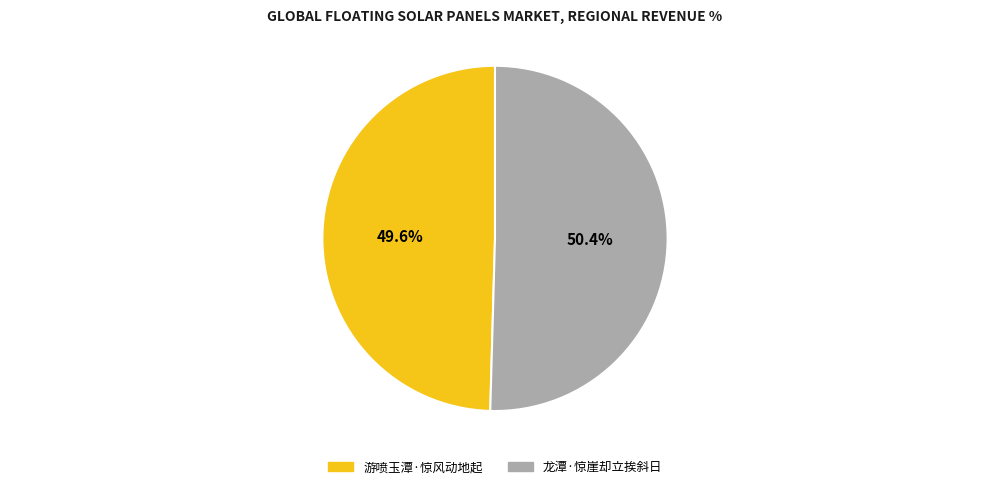

Which has a higher value, 游喷玉潭·惊风动地起 or 龙潭·惊崖却立挨斜日?

龙潭·惊崖却立挨斜日